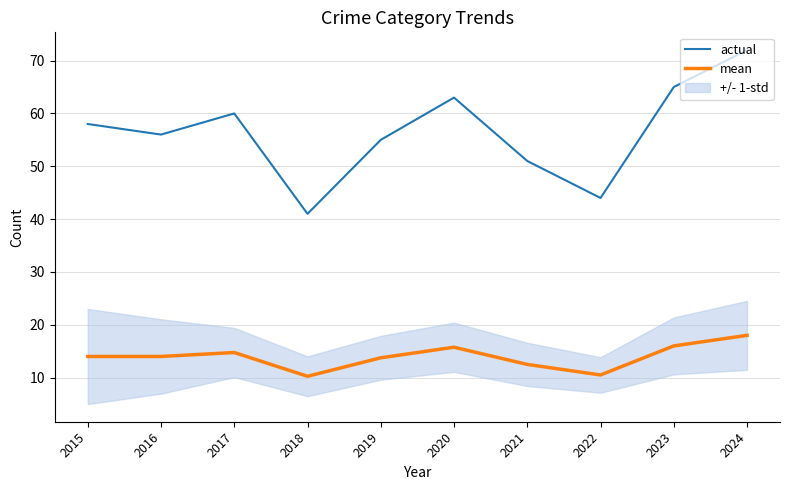

Is it true that actual equals 65.0 at 2023?

True